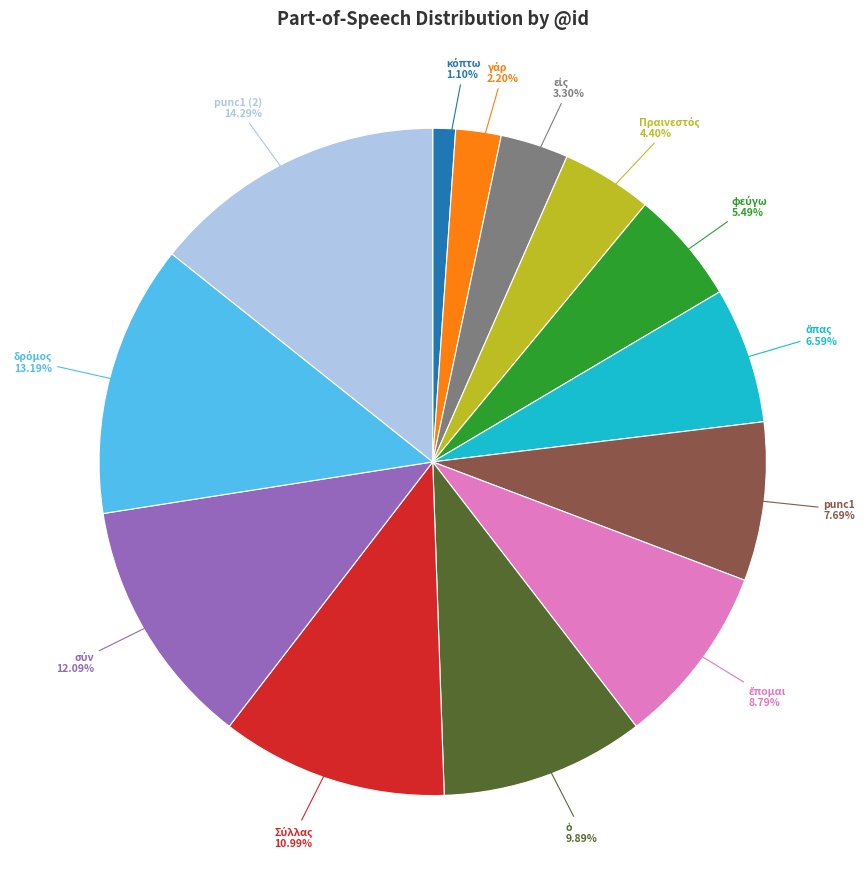

How many segments does this pie chart have?

13